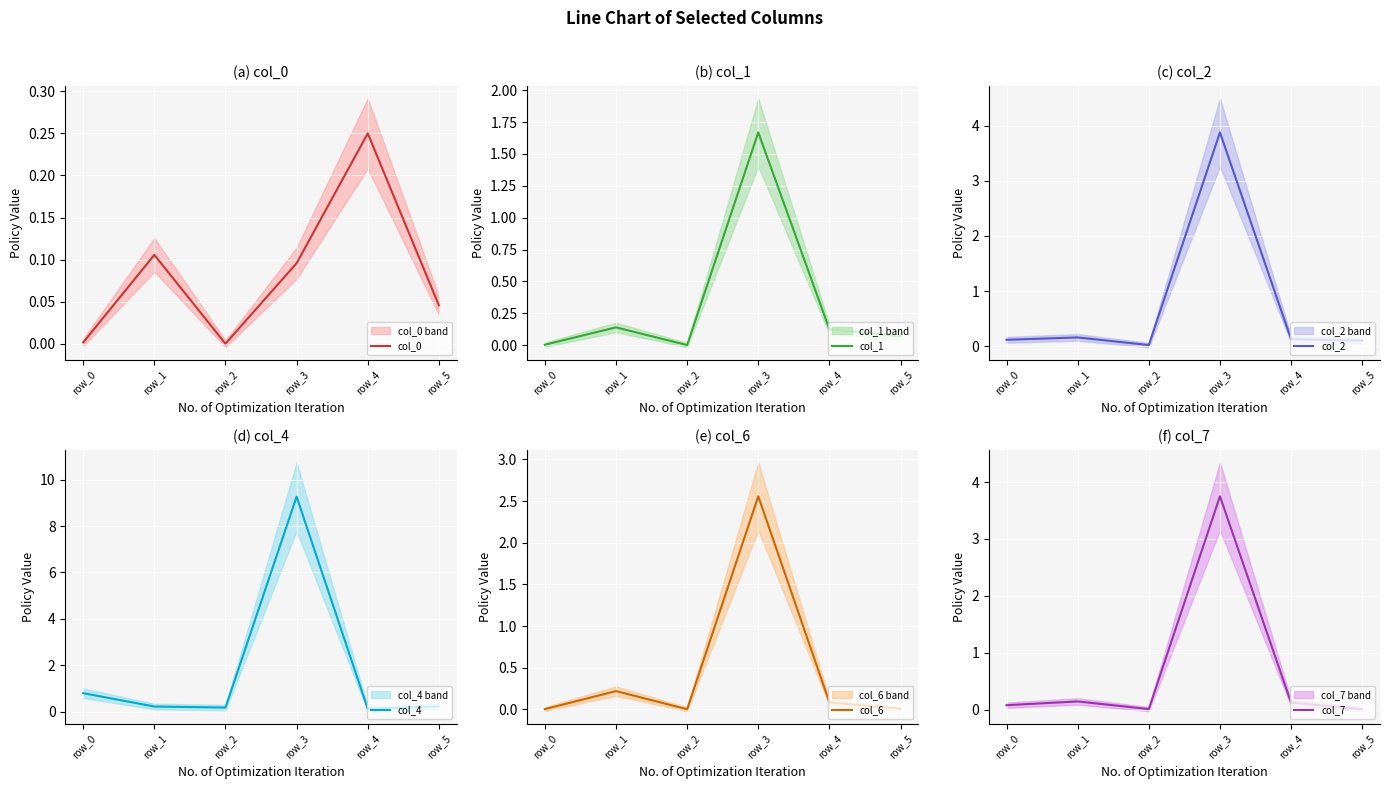

In col_7, how many points are higher than both neighbors (excluding endpoints)?

2